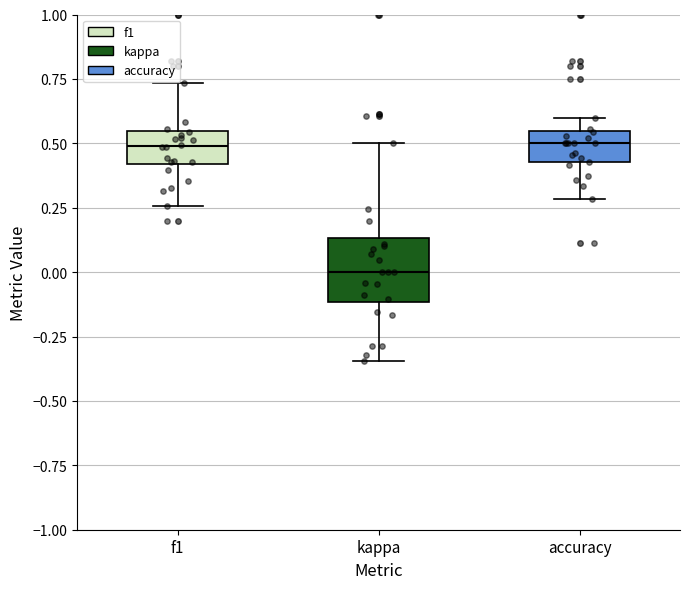

Reading left to right, read every box against the y-axis: the position of its median line, the range the box covers, and the ends of its whiskers. The values are not printed on the chart, so give them approximately, as read against the axis.

f1: median 0.50, box 0.40 to 0.55, whiskers 0.25 to 0.75
kappa: median 0.00, box -0.10 to 0.15, whiskers -0.35 to 0.50
accuracy: median 0.50, box 0.45 to 0.55, whiskers 0.30 to 0.60